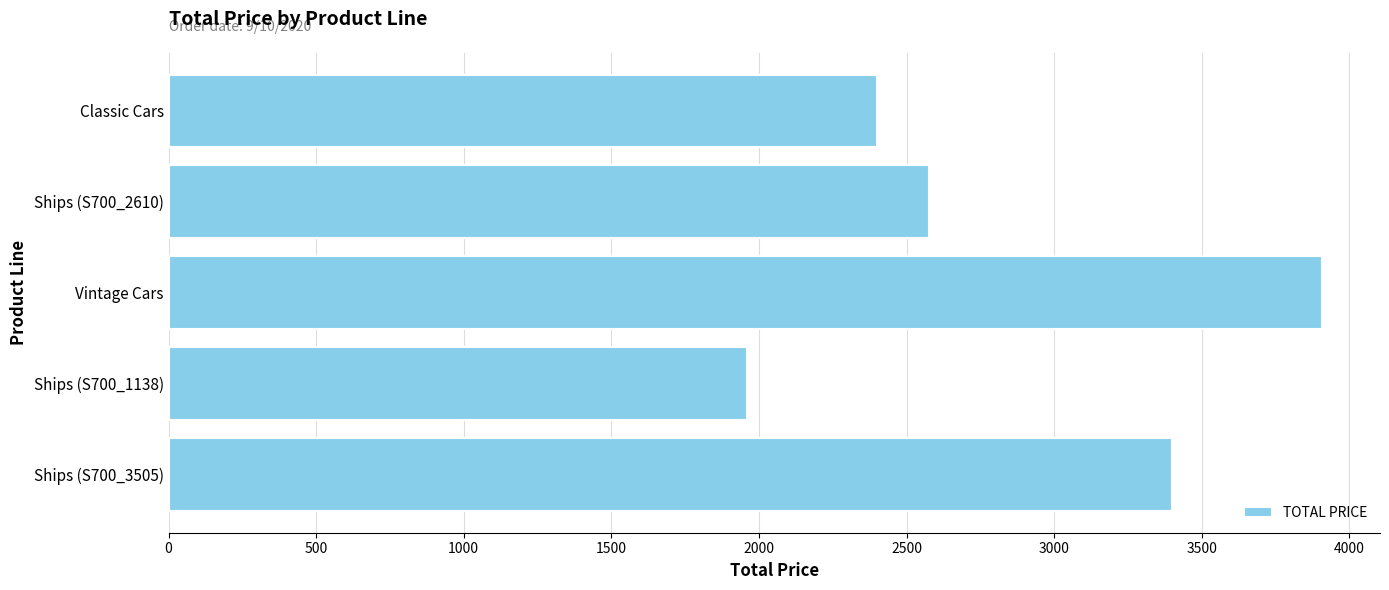

What is the change in value from Vintage Cars to Ships (S700_3505)?

-508.6